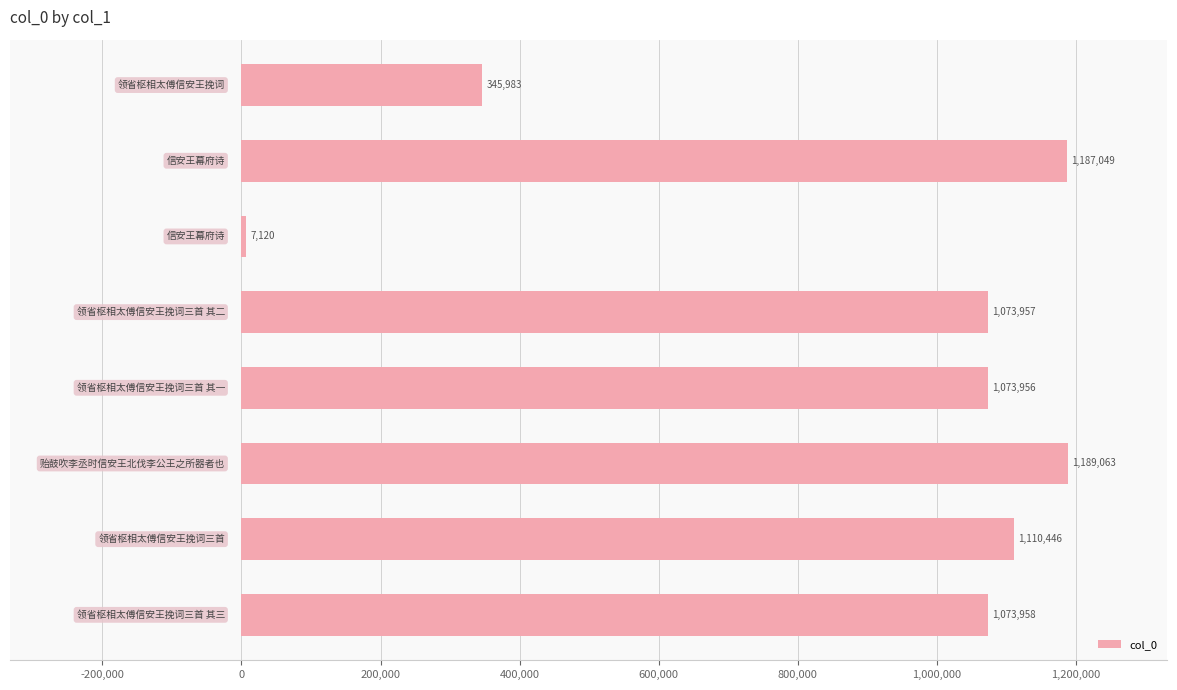

What is the value of the 3rd bar from the top?

7120